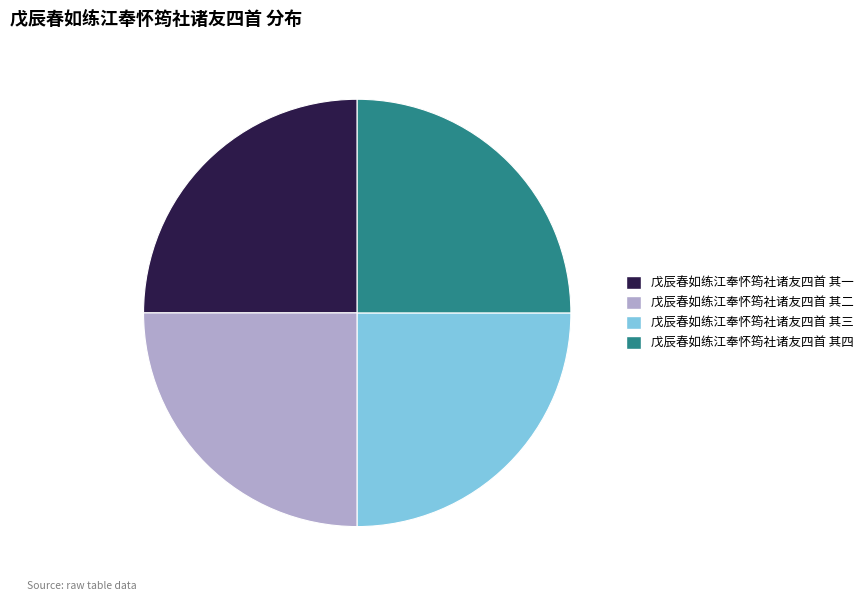

Does 戊辰春如练江奉怀筠社诸友四首 其二 account for over 50% of the chart?

No